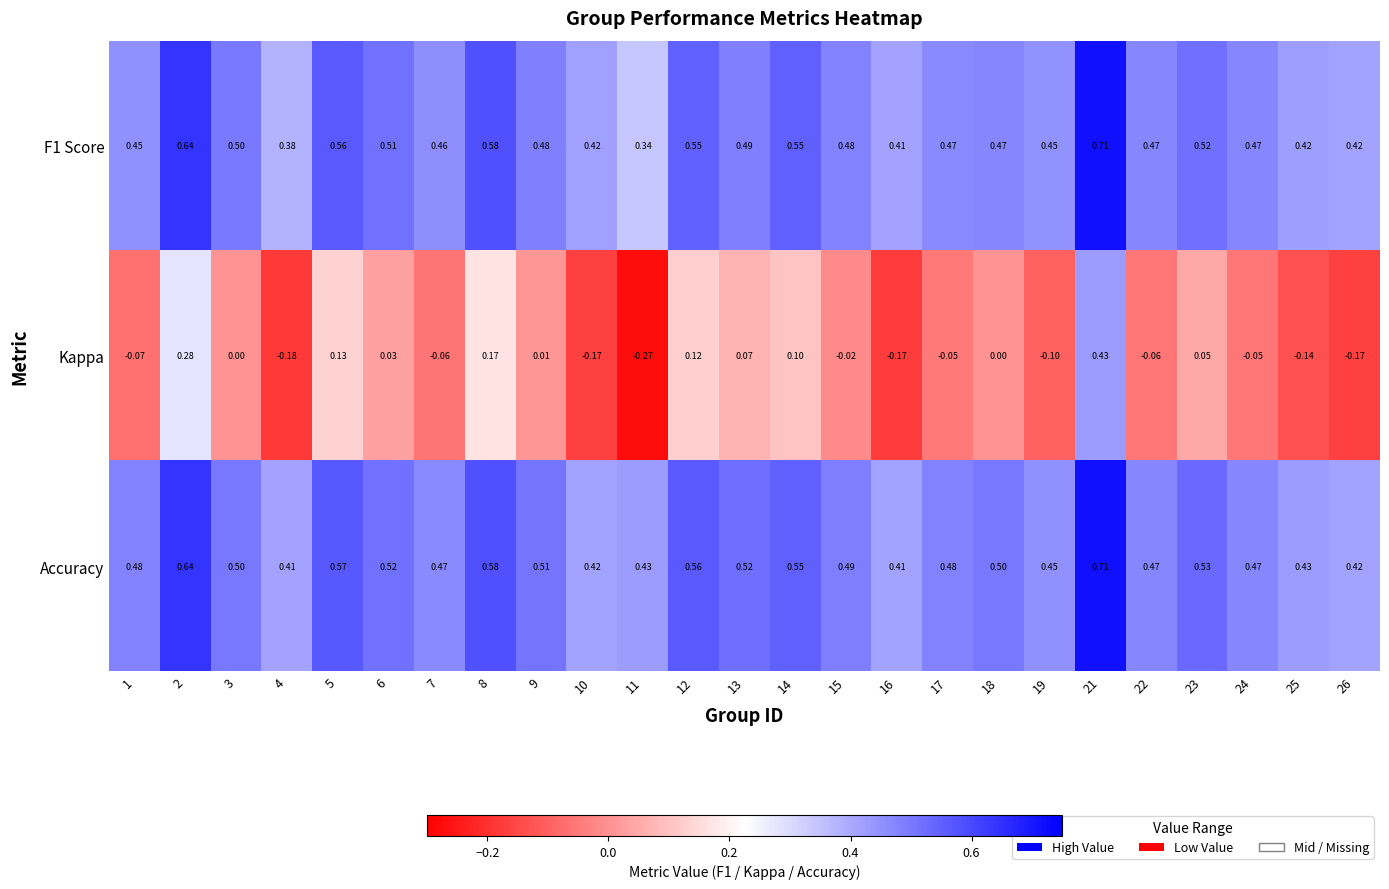

How many categories are shown in the chart?

25